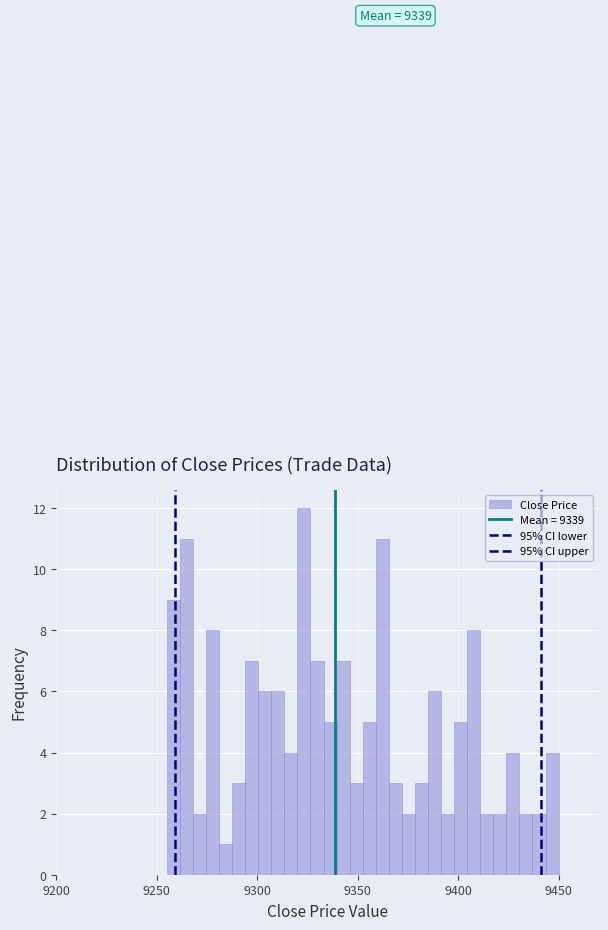

Around what value on the x-axis is the tallest bar? Give the approximate position of its centre, as read against the axis.

9325